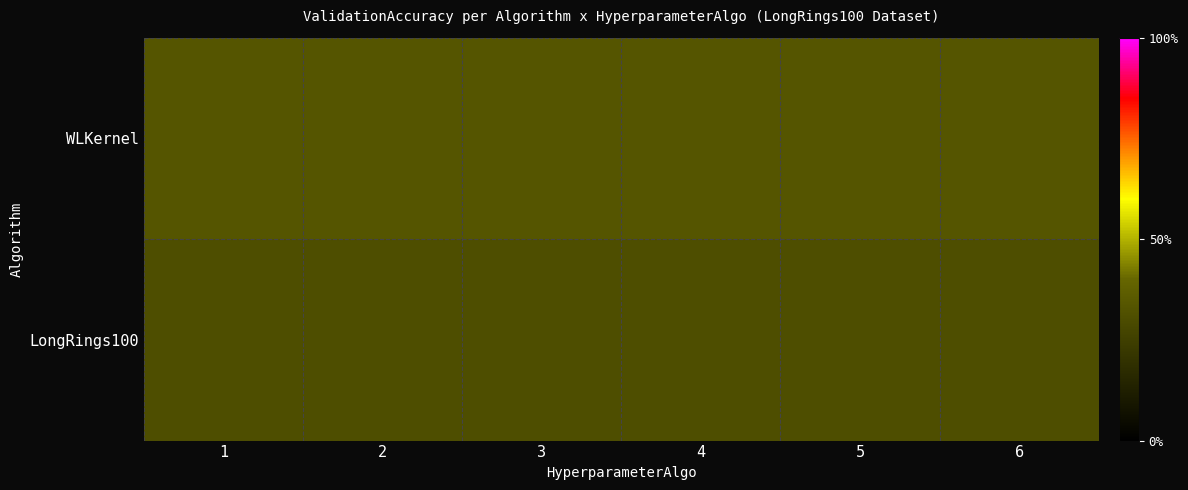

Reading right to left, transcribe all the data shown in this chart.

WLKernel: 6=0.3	5=0.3	4=0.3	3=0.3	2=0.3	1=0.3
LongRings100: 6=0.3	5=0.3	4=0.3	3=0.3	2=0.3	1=0.3